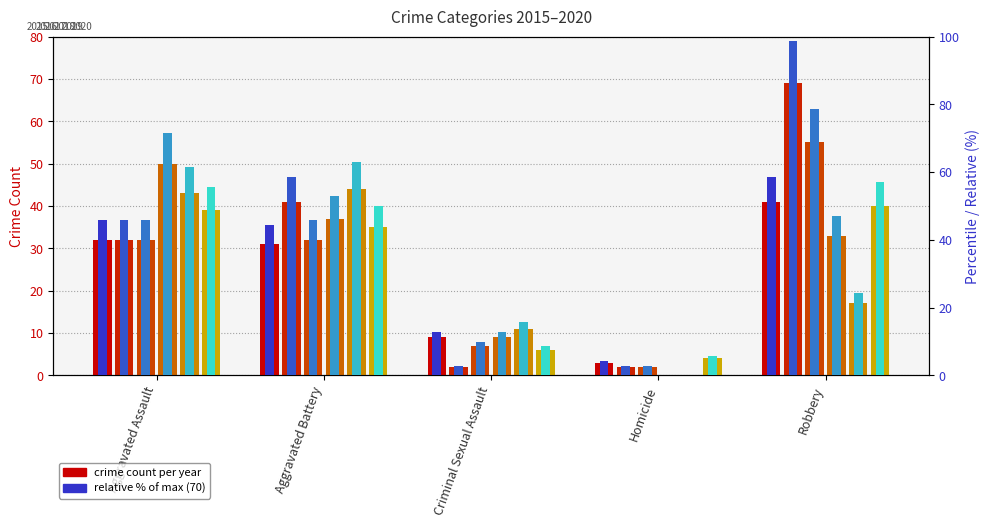

Rank the series at Criminal Sexual Assault from highest to lowest value.

2019 %, 2015 %, 2018 %, 2017 %, 2020 %, 2016 %